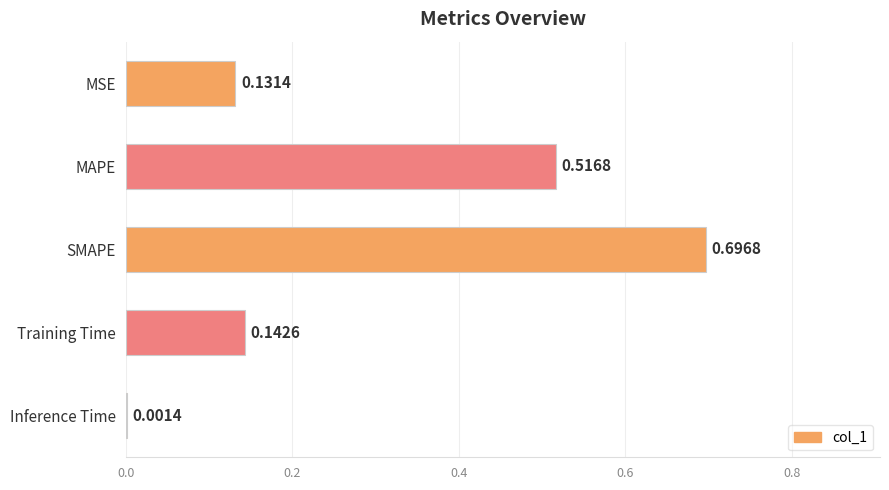

What is the maximum value shown in the chart?

0.7